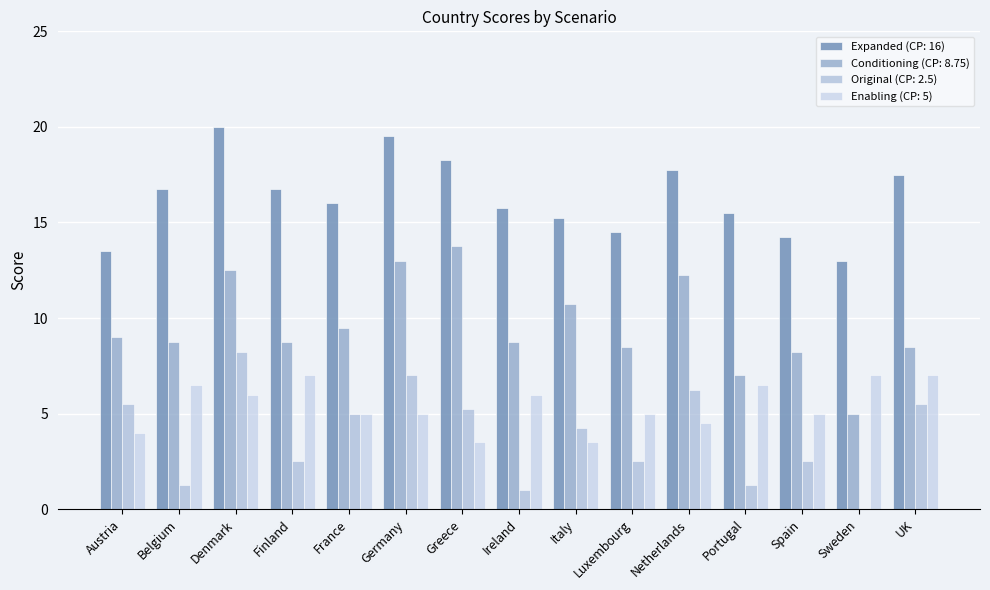

True or false: Conditioning (CP: 8.75) has a value of 18.0 at Italy.

False